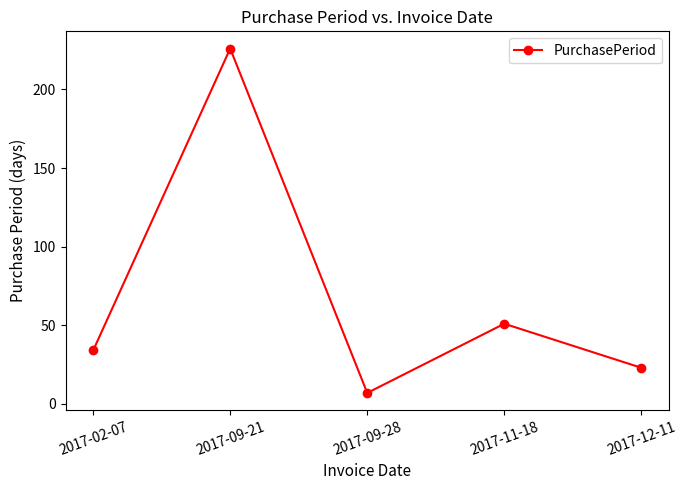

Is it true that the value at 2017-02-07 is 34?

True